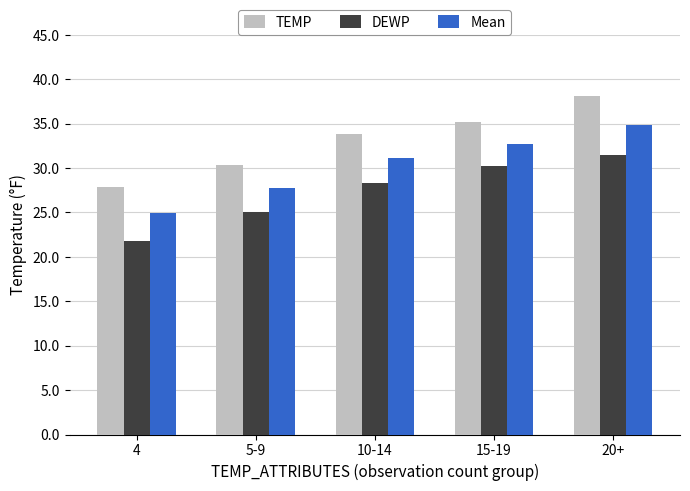

What is the difference between the DEWP values at 10-14 and 5-9?

3.2